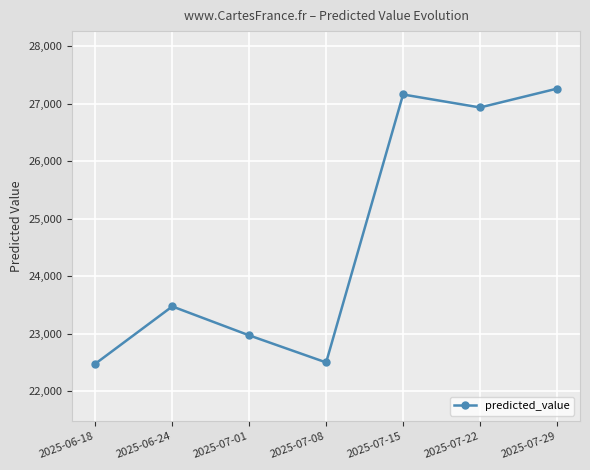

What is the average value?

24684.5